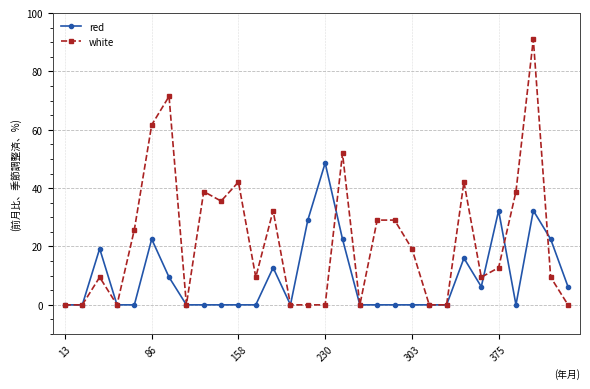

How many distinct data groups are displayed?

2